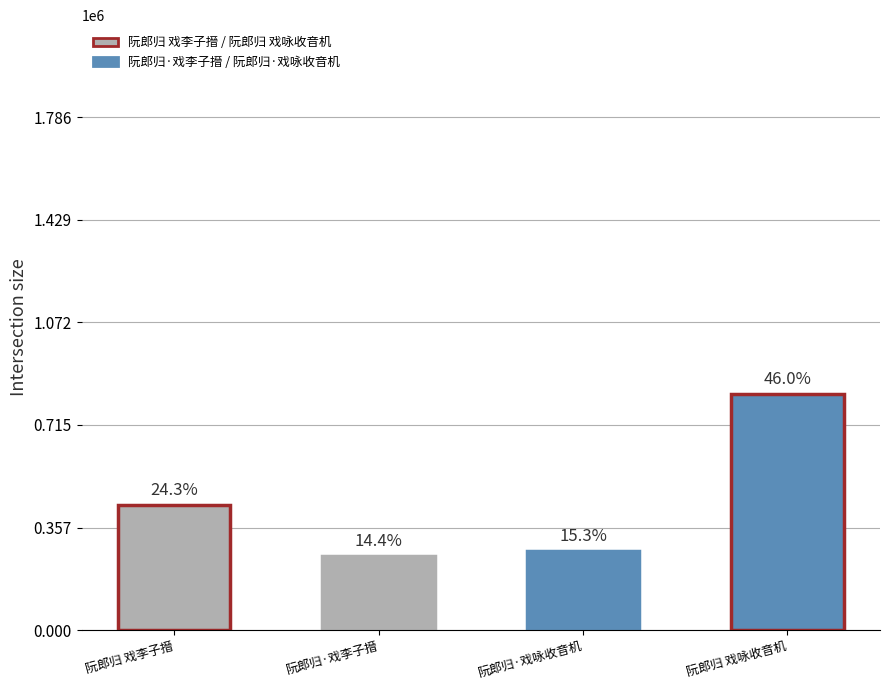

Are the bars horizontal?

No